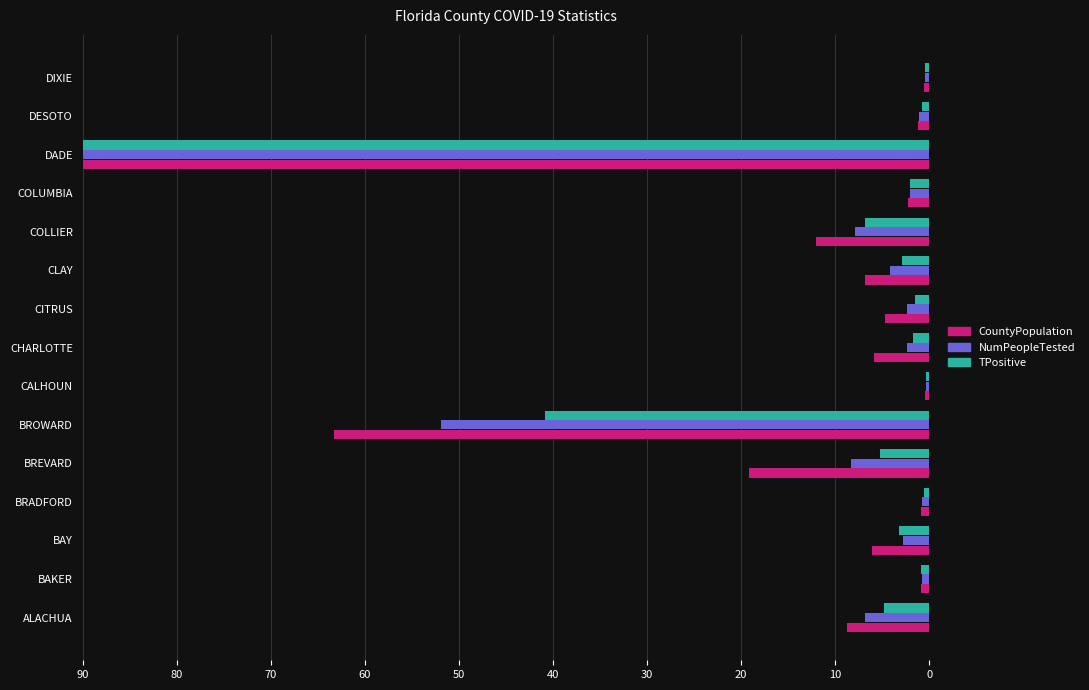

At which category is the sum across all series the highest?

DADE